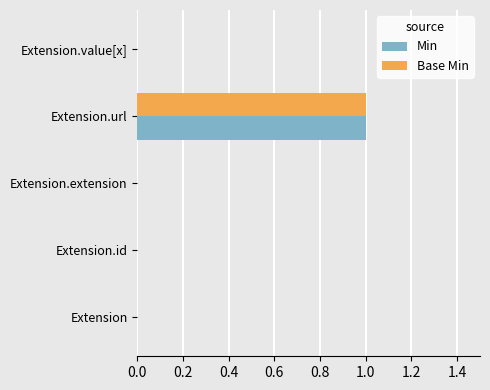

What are all the series names shown in the legend?

Min, Base Min